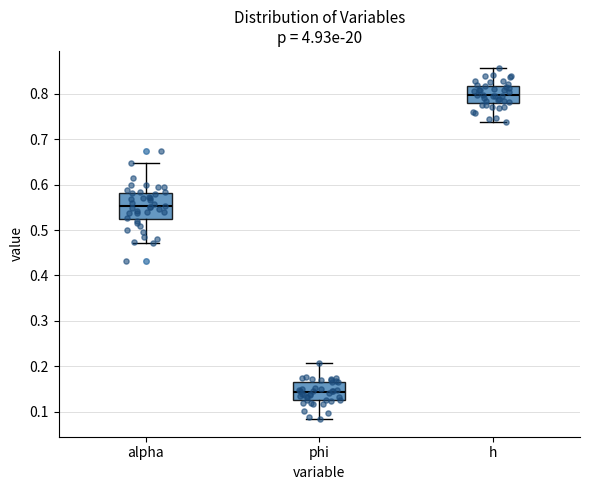

Reading left to right, transcribe this box plot: for each box, give where its median line is, the range the box spans, and where its two whiskers end, as read against the y-axis. The values are not printed on the chart, so give them approximately, as read against the axis.

alpha: median 0.55, box 0.53 to 0.58, whiskers 0.47 to 0.65
phi: median 0.14, box 0.13 to 0.17, whiskers 0.08 to 0.21
h: median 0.80, box 0.78 to 0.82, whiskers 0.74 to 0.86